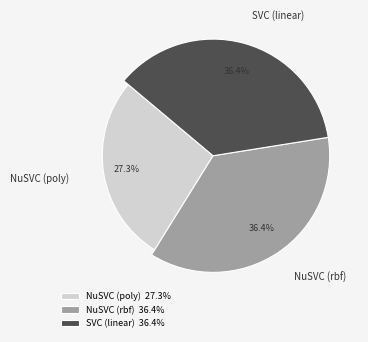

True or false: NuSVC (rbf) accounts for 49% of the total.

False